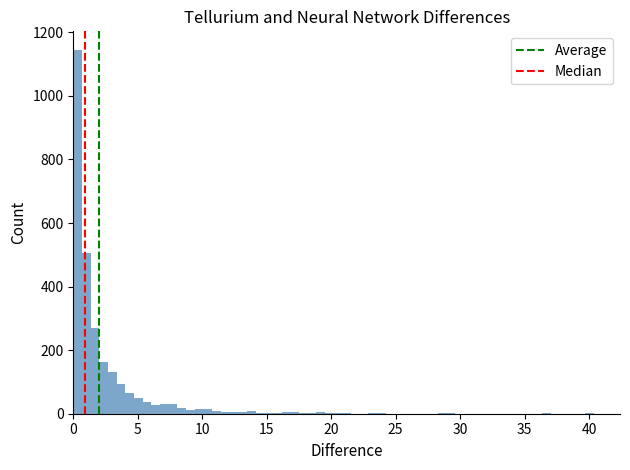

Around what value on the x-axis is the tallest bar? Give the approximate position of its centre, as read against the axis.

0.5